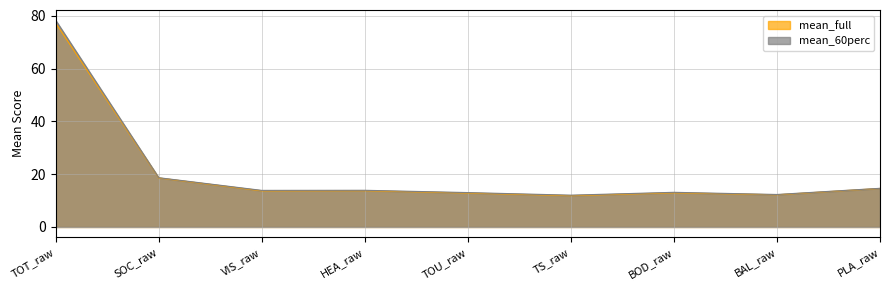

Is it true that mean_full equals 24.0 at HEA_raw?

False